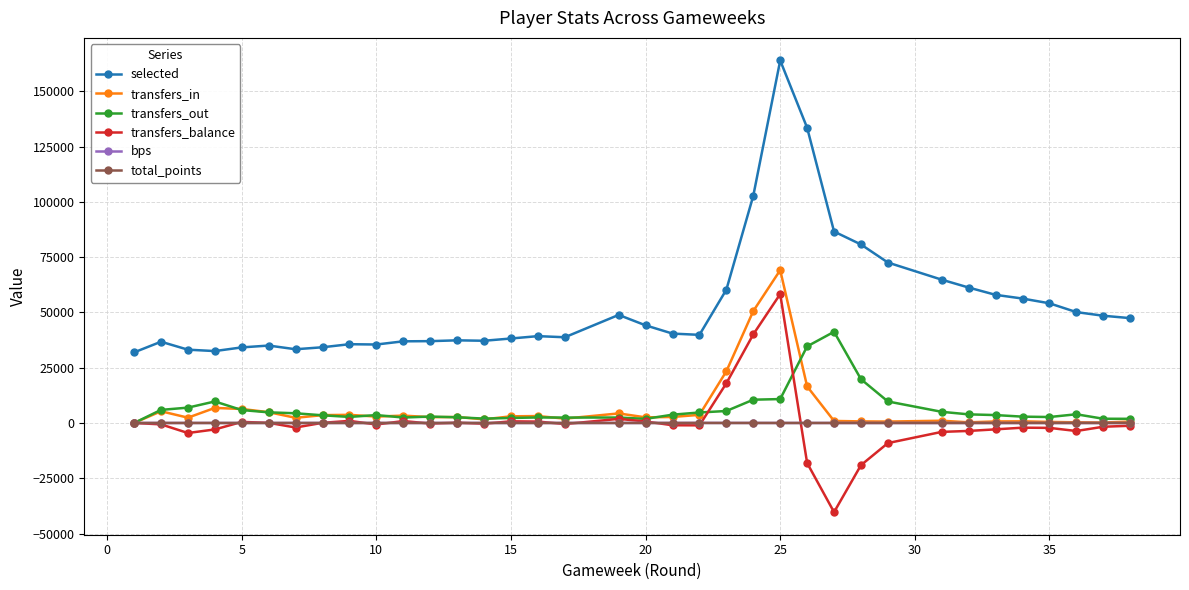

What is the maximum value shown in the chart?

163923